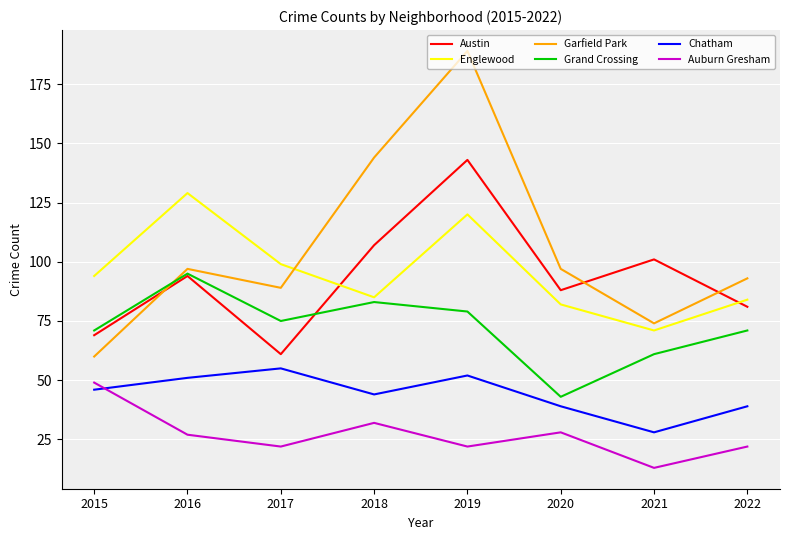

What is the spread (max minus min) of values at 2019?

167